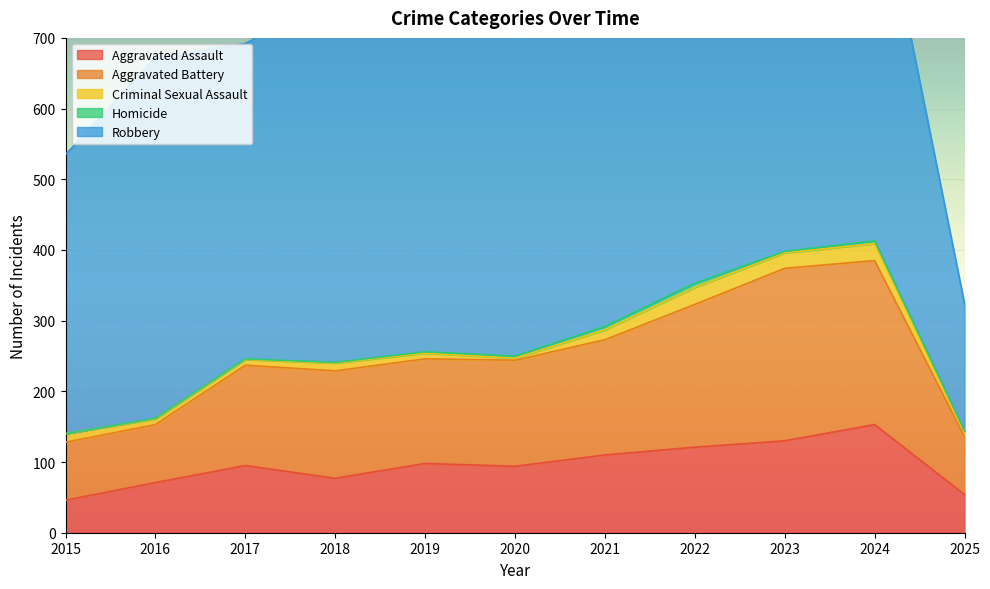

Reading right to left, what are all the values shown in this chart?

Aggravated Assault: 2025=54	2024=153	2023=130	2022=121	2021=110	2020=94	2019=98	2018=77	2017=95	2016=71	2015=46
Aggravated Battery: 2025=82	2024=232	2023=244	2022=202	2021=163	2020=150	2019=148	2018=152	2017=142	2016=82	2015=82
Criminal Sexual Assault: 2025=7	2024=24	2023=22	2022=24	2021=14	2020=3	2019=8	2018=11	2017=8	2016=8	2015=12
Homicide: 2025=1	2024=4	2023=2	2022=6	2021=5	2020=3	2019=2	2018=1	2017=1	2016=1	2015=0
Robbery: 2025=180	2024=543	2023=440	2022=521	2021=484	2020=450	2019=591	2018=520	2017=446	2016=510	2015=395